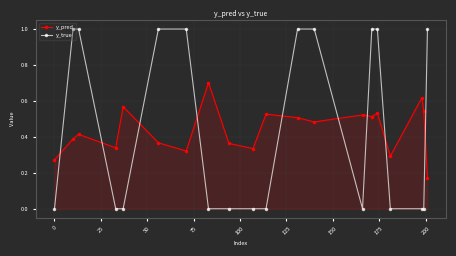

List the series in order of their peak value, highest first.

y_true, y_pred